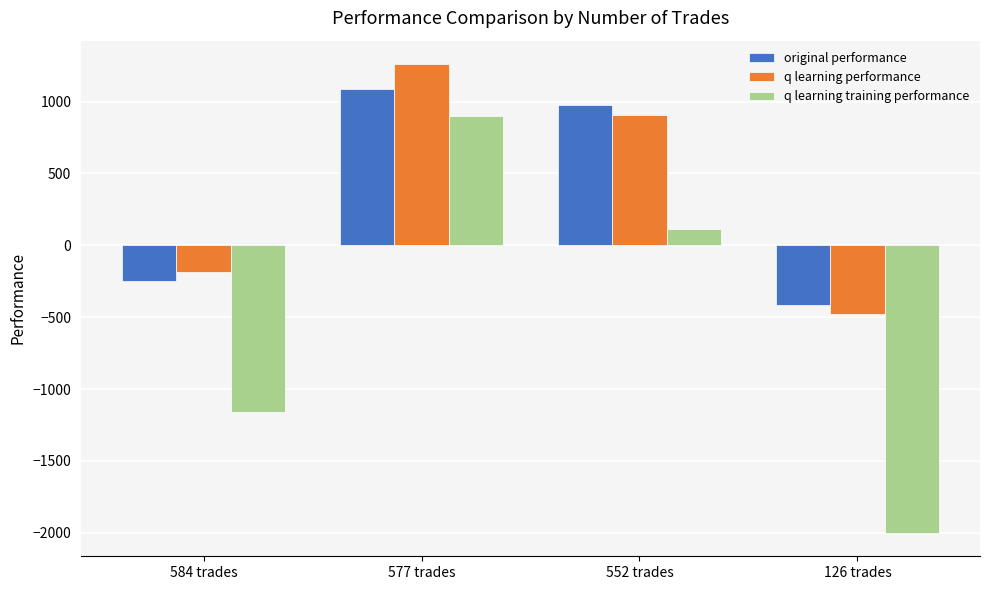

What is the smallest value displayed?

-2000.0